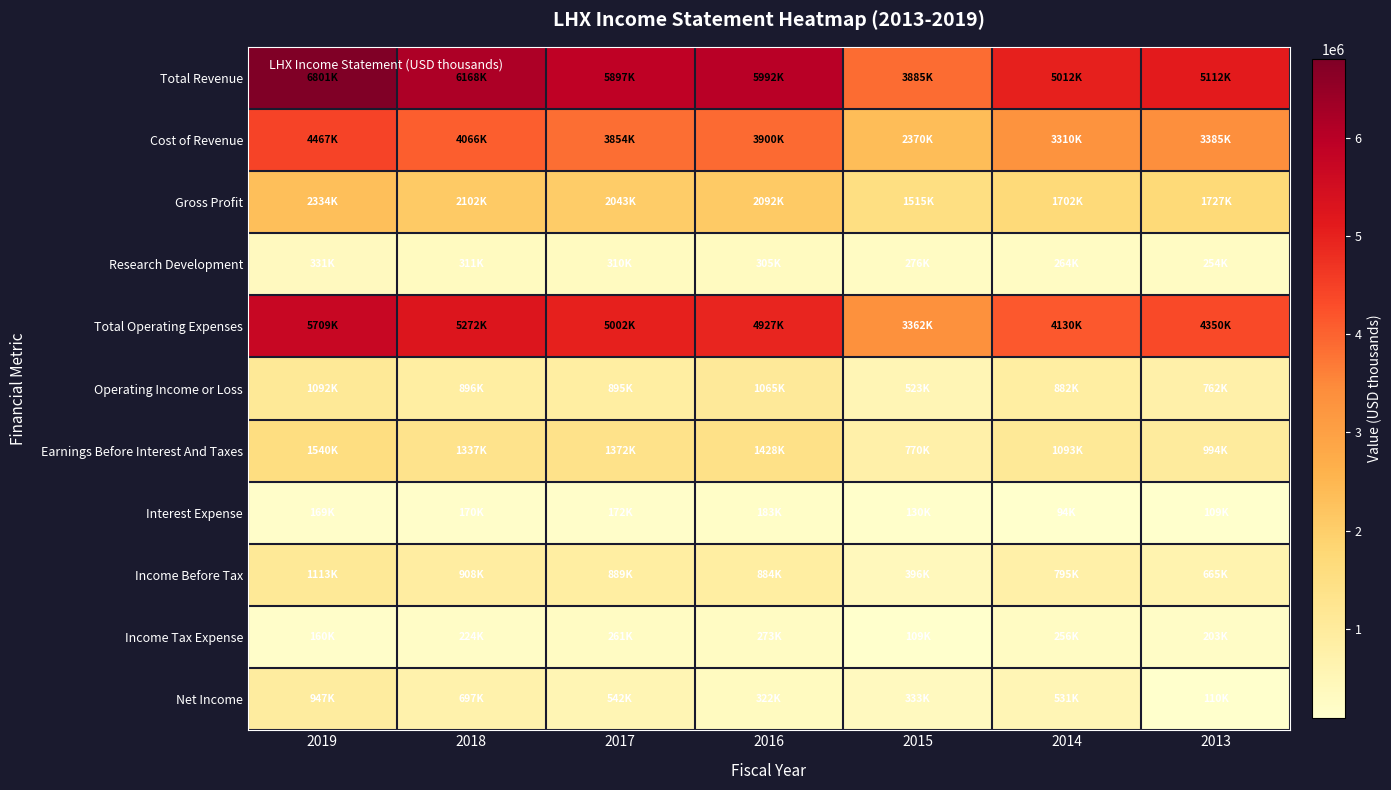

Count the number of categories in the chart.

7